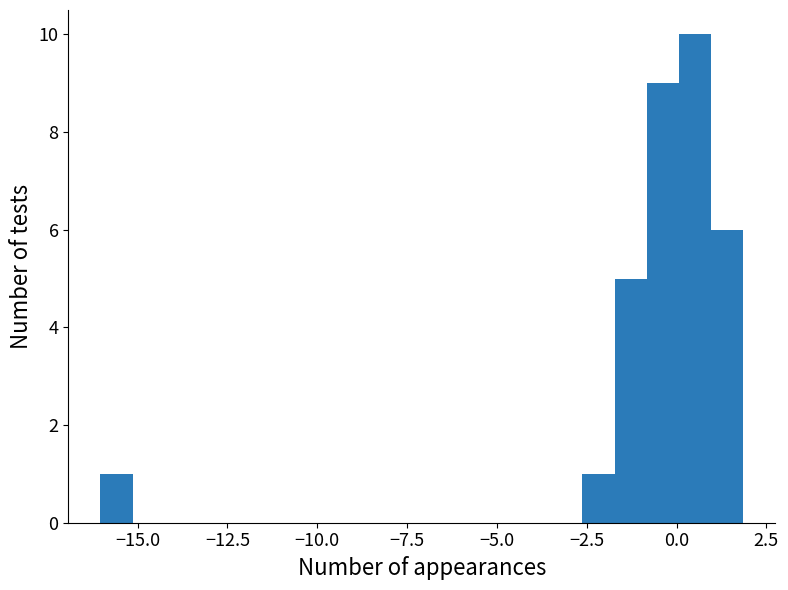

Read against the x-axis, roughly where is the centre of the tallest bar?

0.5